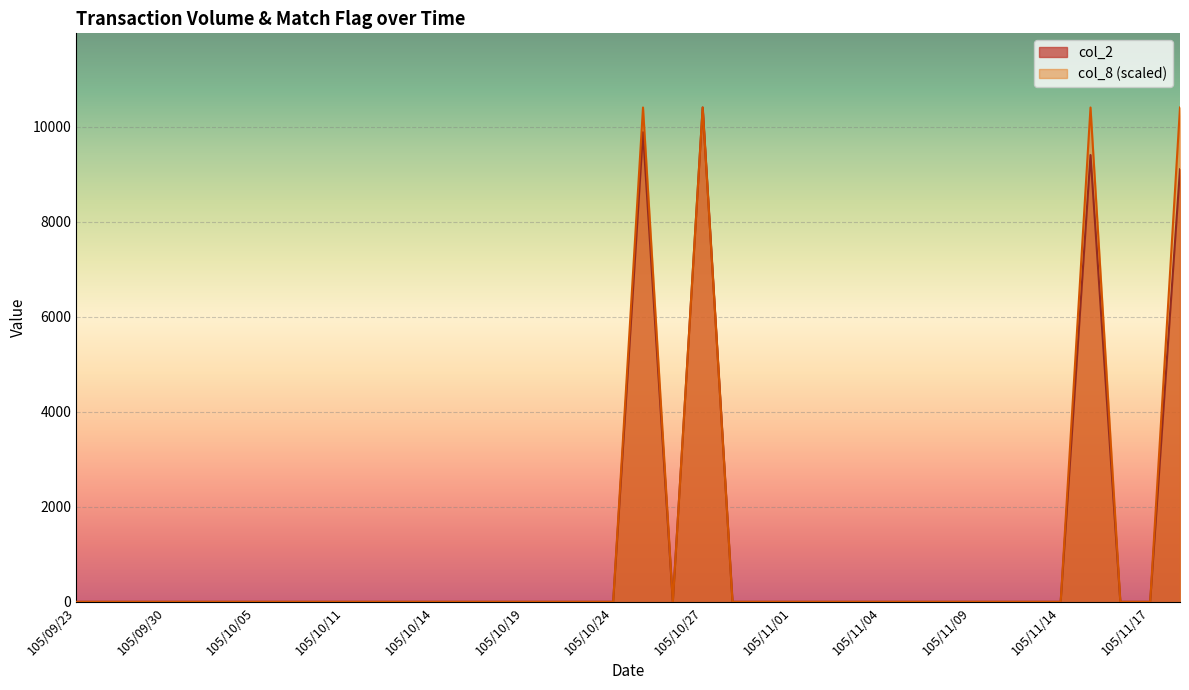

Is the value of col_2 at 105/10/07 greater than the value of col_8 at 105/10/21?

No